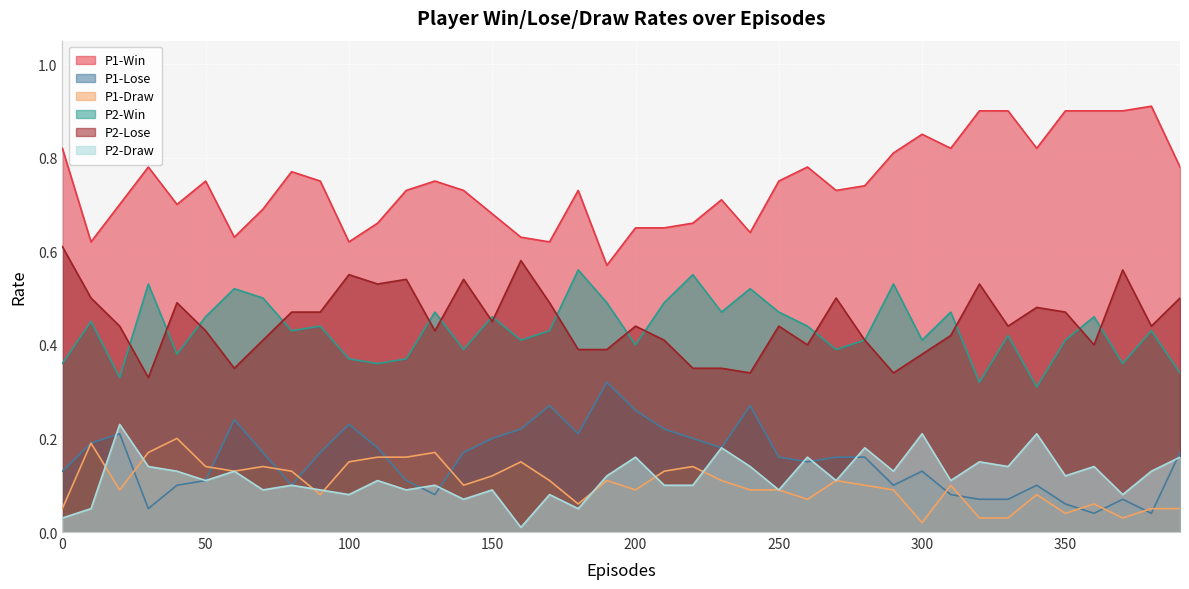

Where is the first local minimum for P2-Win?

20